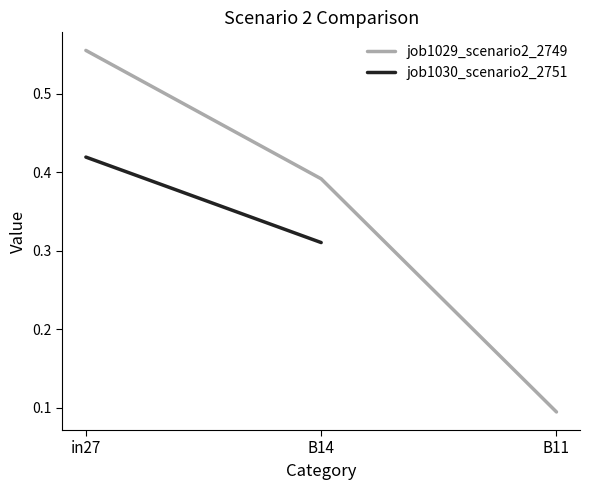

Which series has the largest total across all categories?

job1029_scenario2_2749